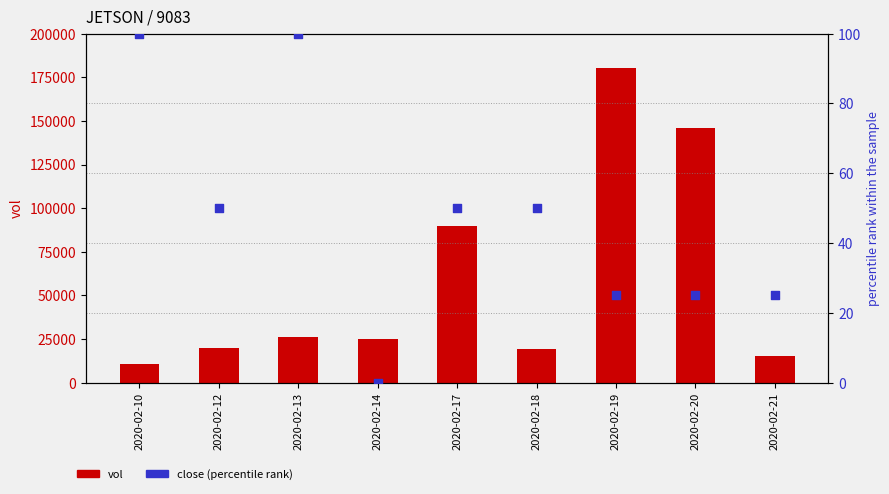

What are all the series names shown in the legend?

vol, close (percentile rank)